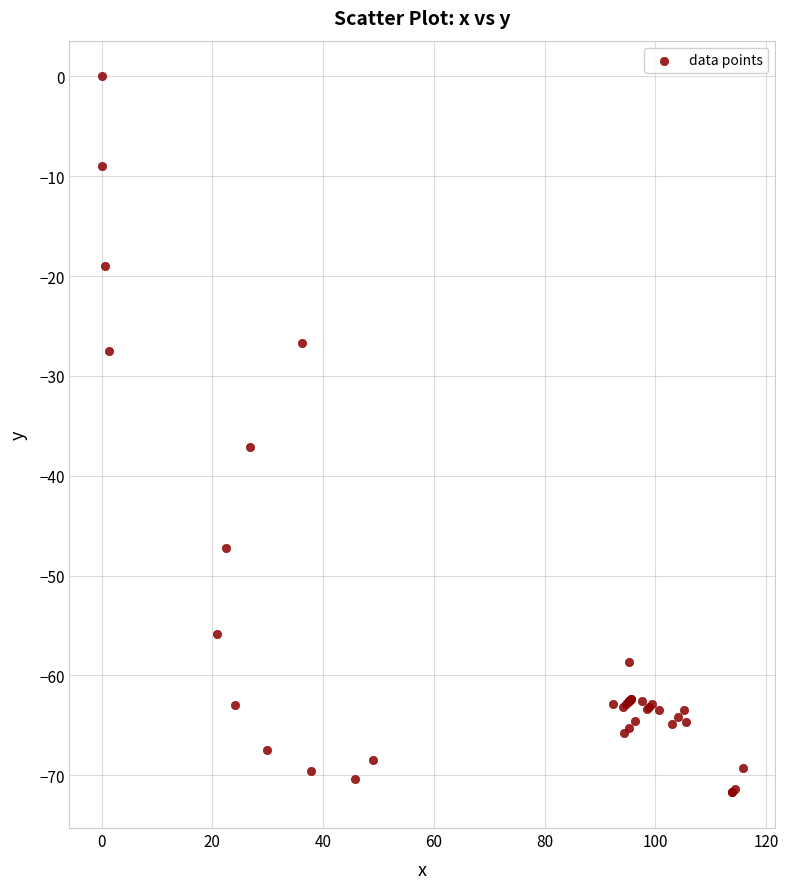

What Y value in the scatter plot is closest to -35?

-37.1